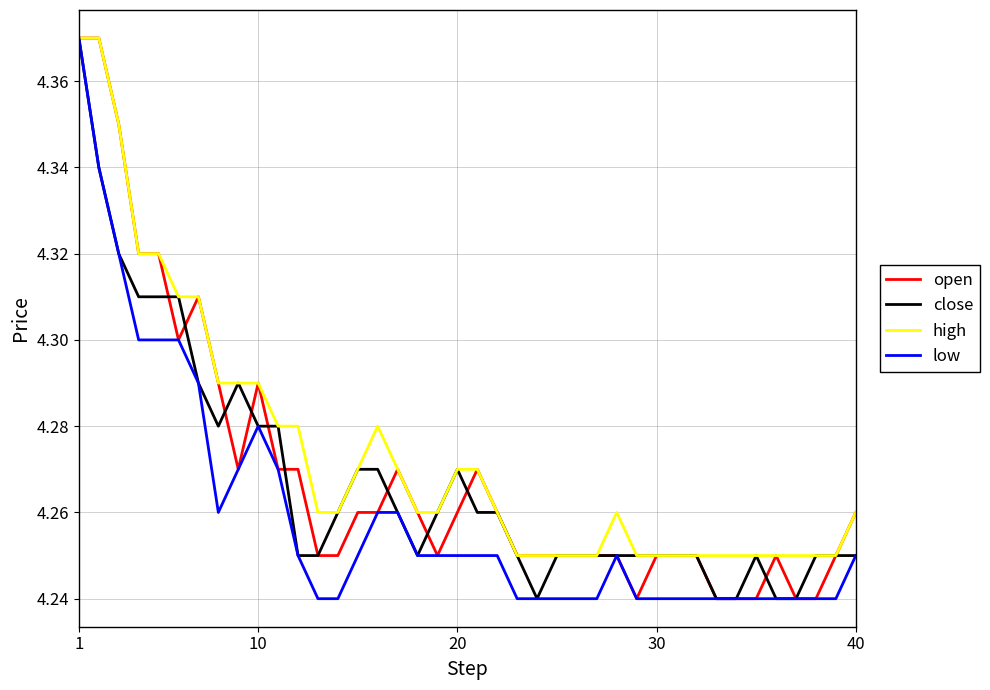

What are all the series names shown in the legend?

open, close, high, low